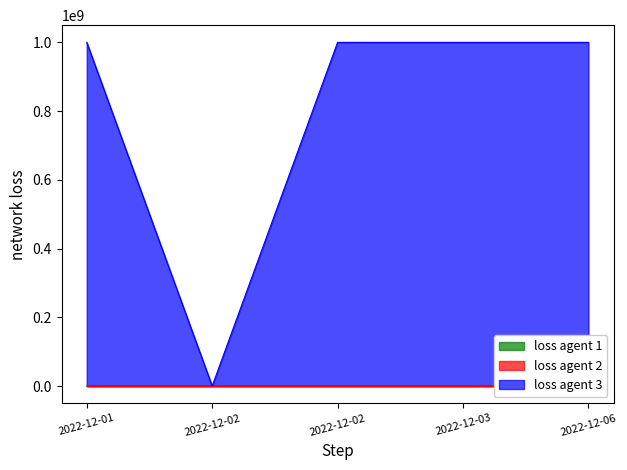

Does the chart have visible grid lines?

No